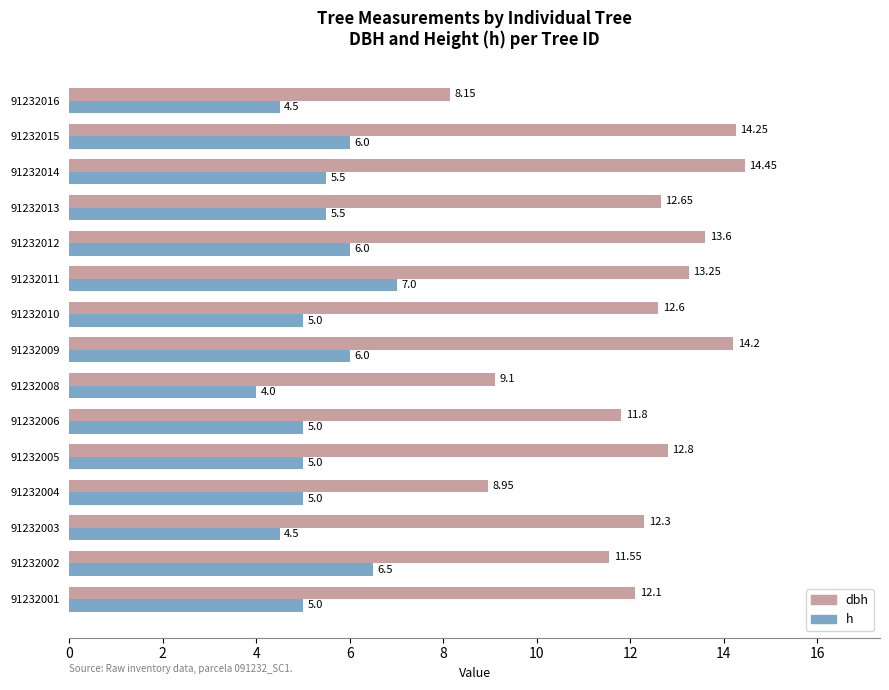

What is the average value of the h series?

5.4